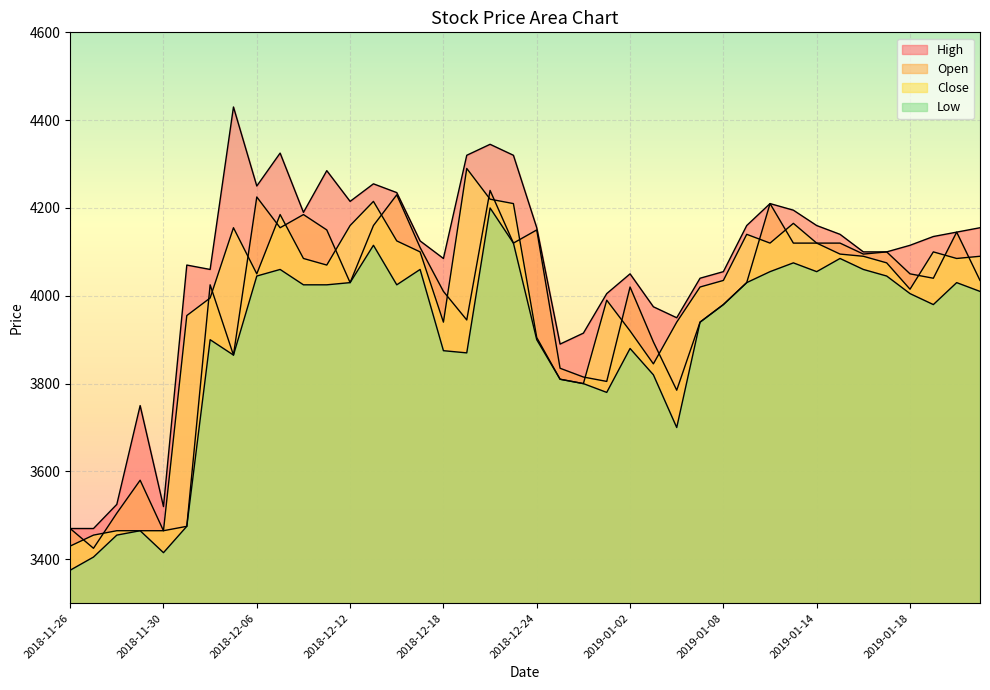

At which label does Low reach its minimum?

2018-11-26